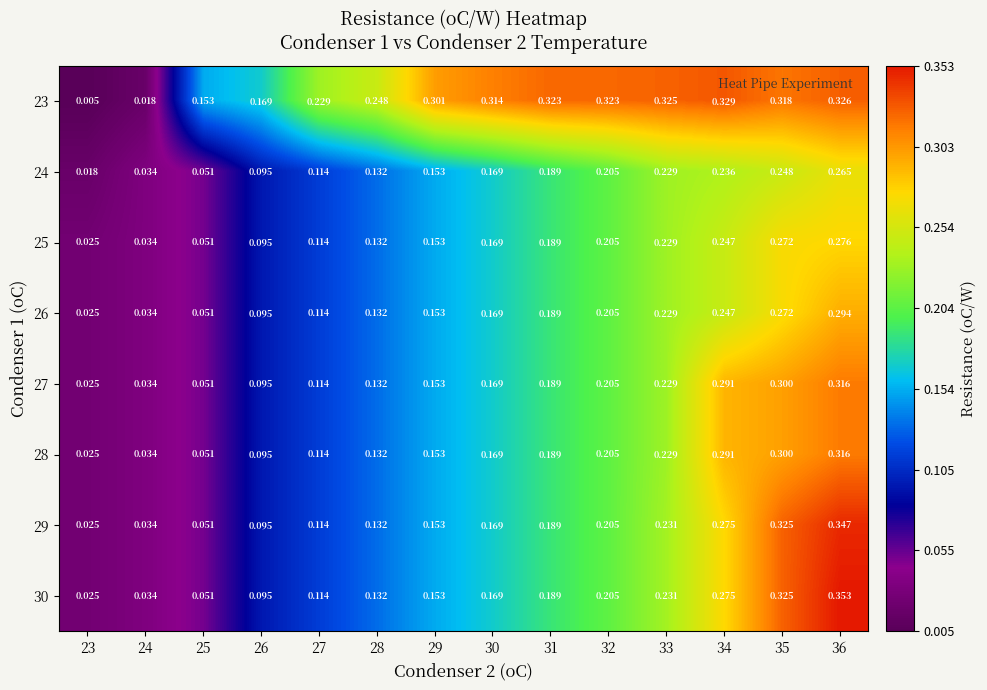

Is the value of 27 at 23 greater than the value of 29 at 26?

No